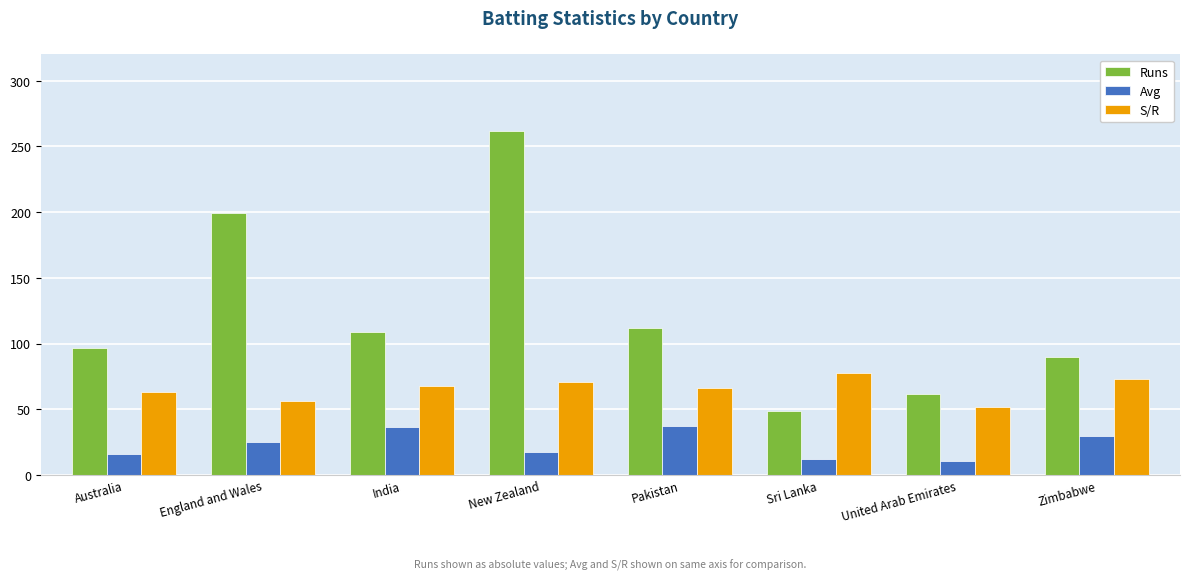

What is the smallest value displayed?

10.3